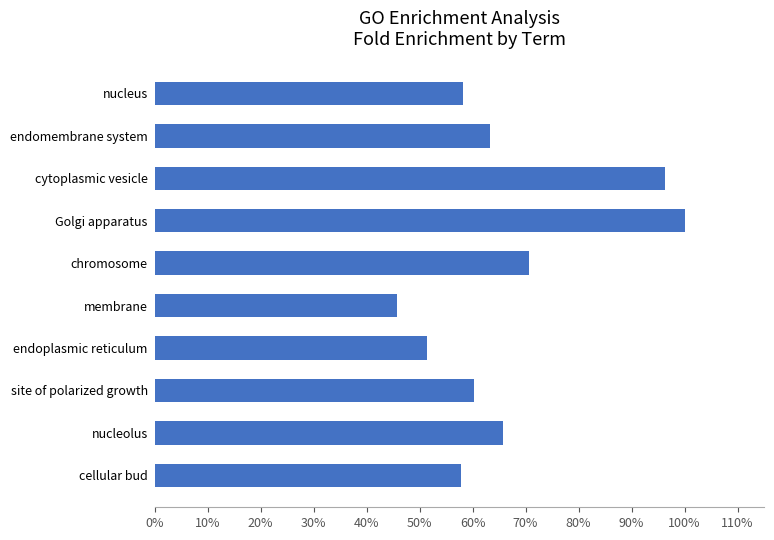

What is the difference between the second highest and second lowest values?

0.4